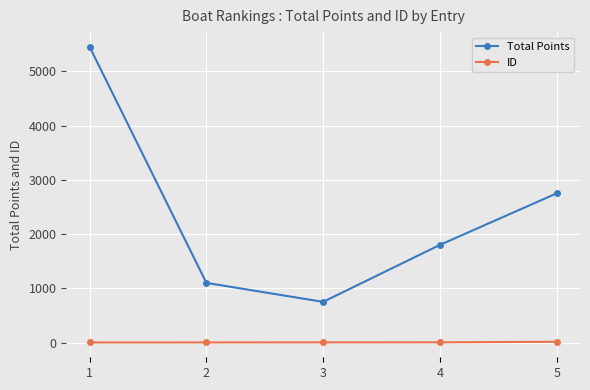

The ID series shows 14 at 5. True or false?

True